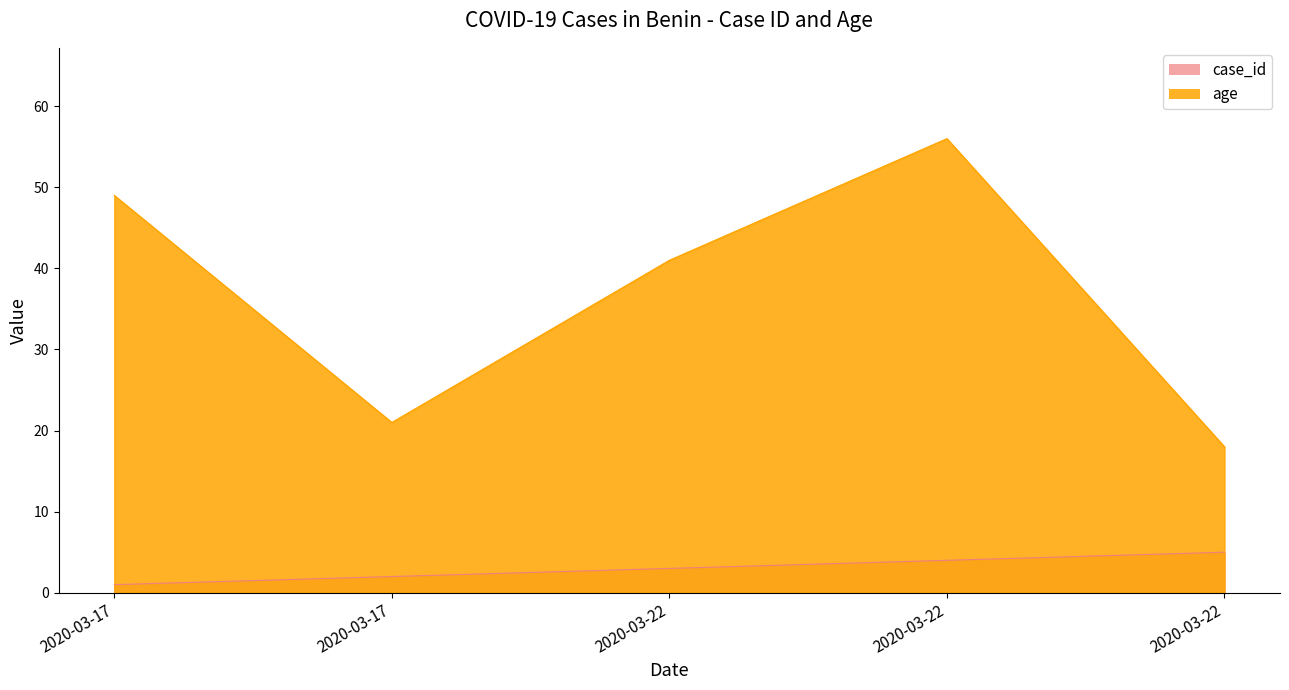

What is the difference between the highest and lowest values at 2020-03-22?

38